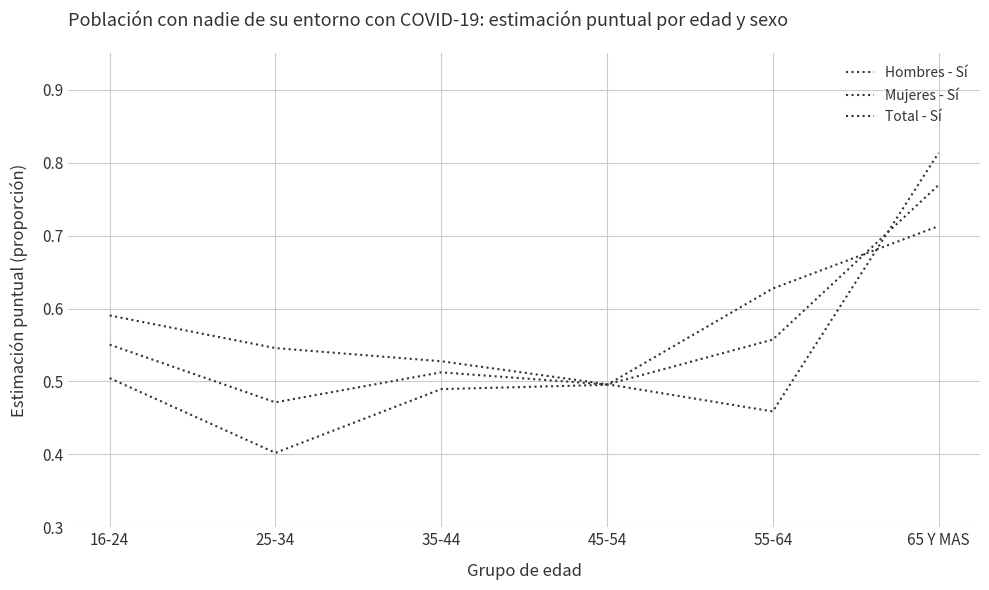

Between 16-24 and 35-44, which is larger?

16-24